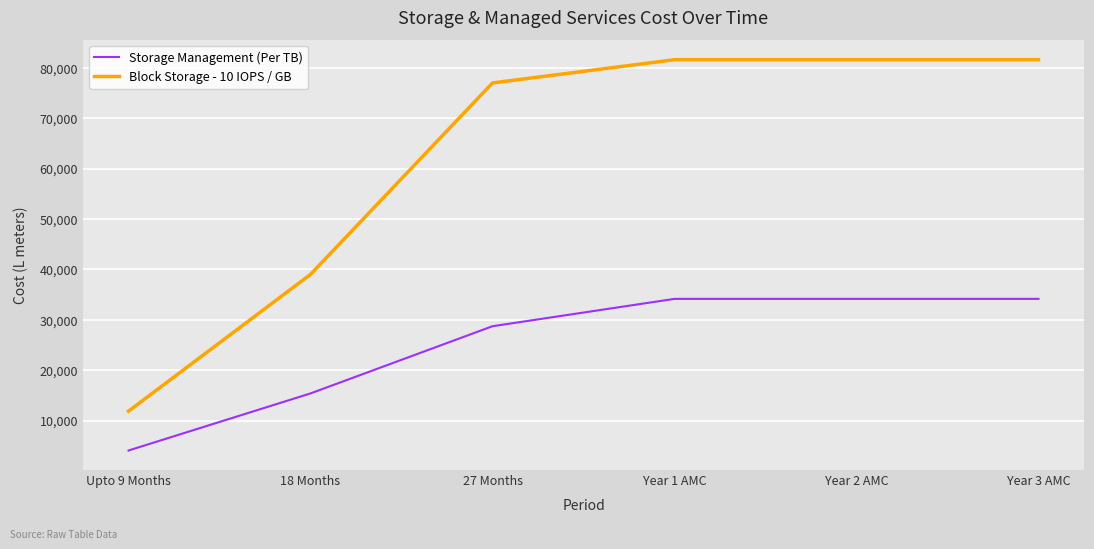

Is the value of Block Storage - 10 IOPS / GB at Year 1 AMC greater than the value of Storage Management (Per TB) at 27 Months?

Yes